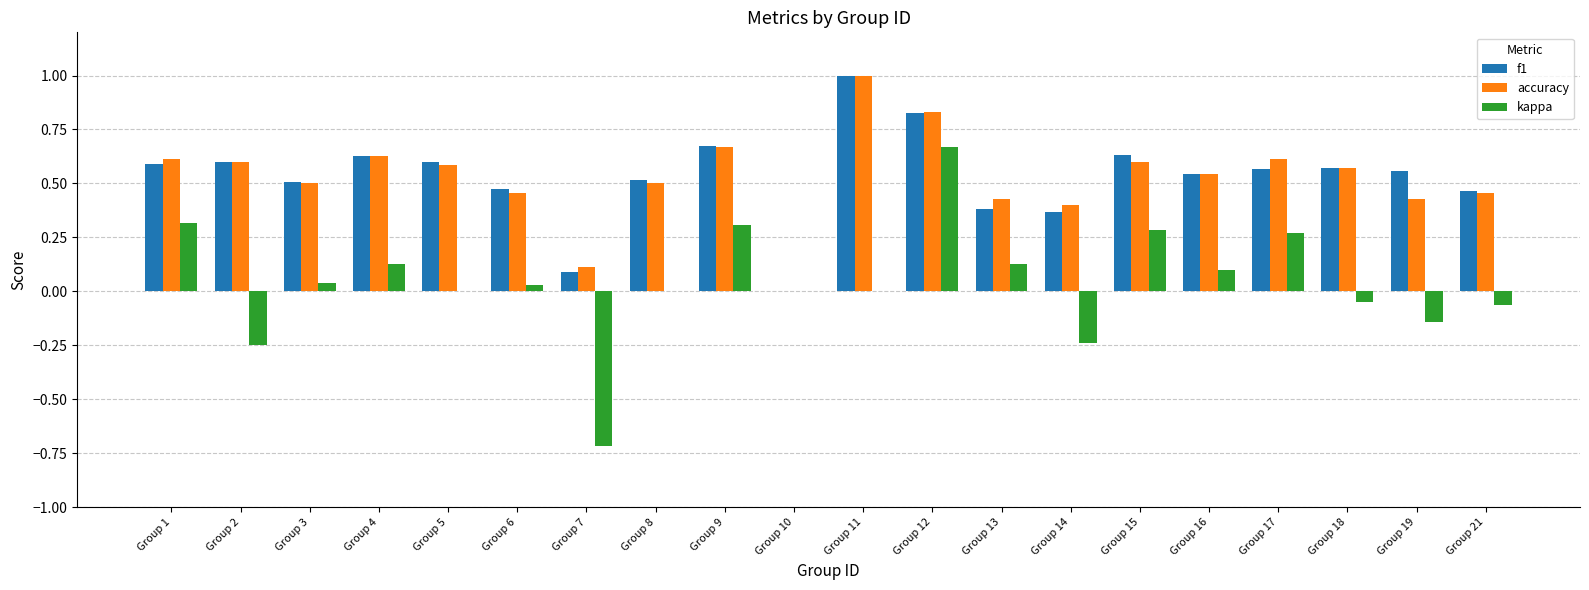

What is the highest value of the accuracy series?

1.0